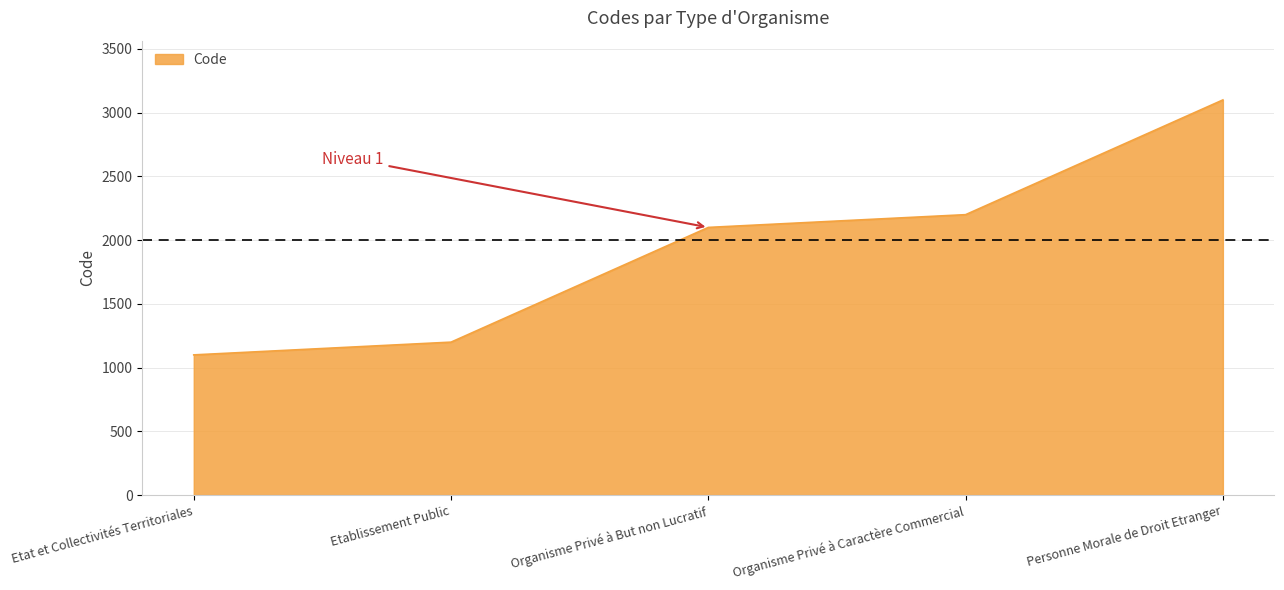

What is the average value?

1940